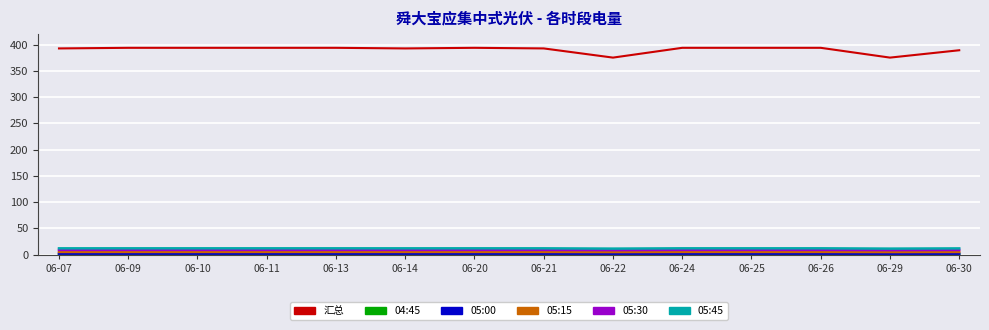

What is the maximum value shown in the chart?

393.9